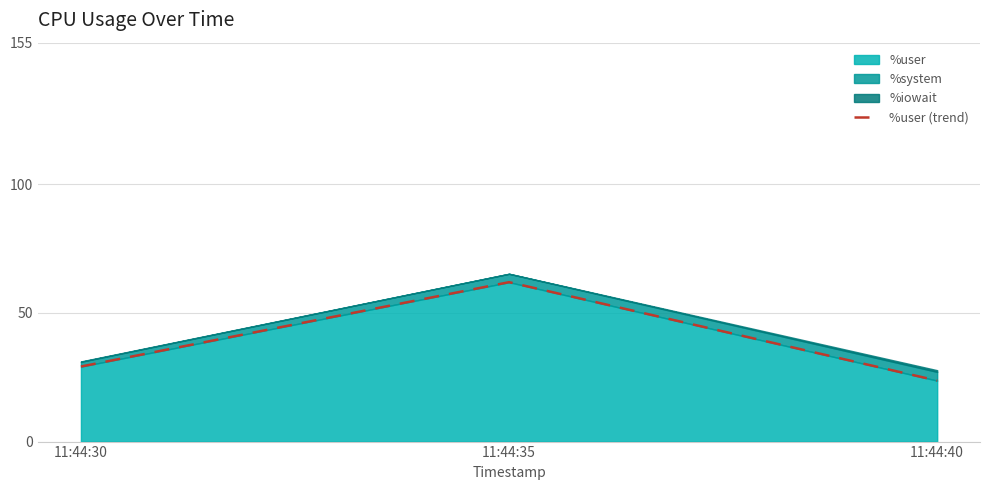

Rank the categories by value from highest to lowest.

11:44:35, 11:44:30, 11:44:40